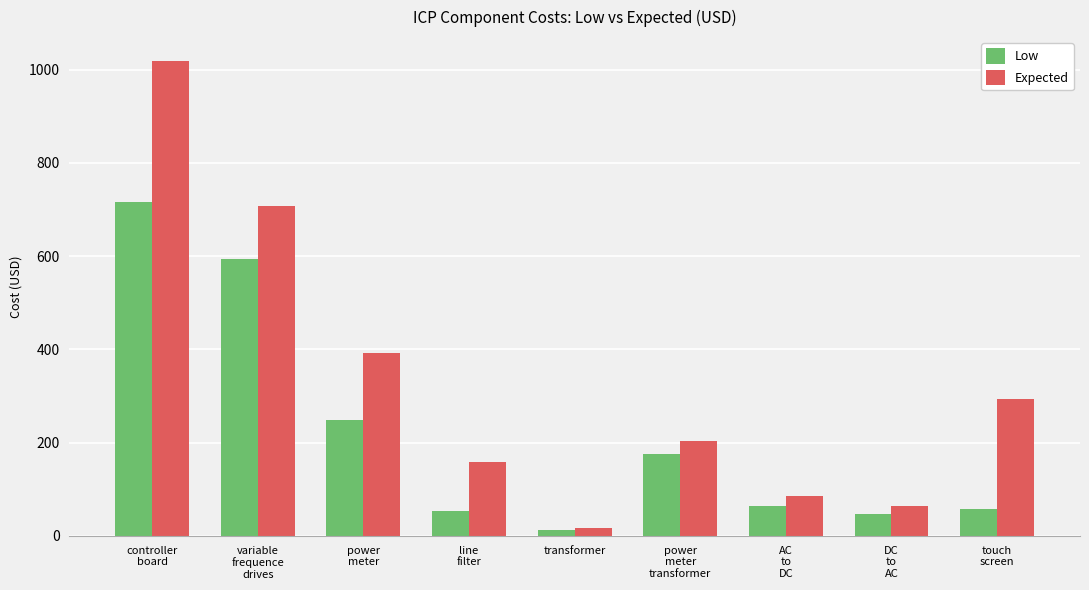

Between power
meter
transformer and AC
to
DC, which series saw the biggest shift?

Expected